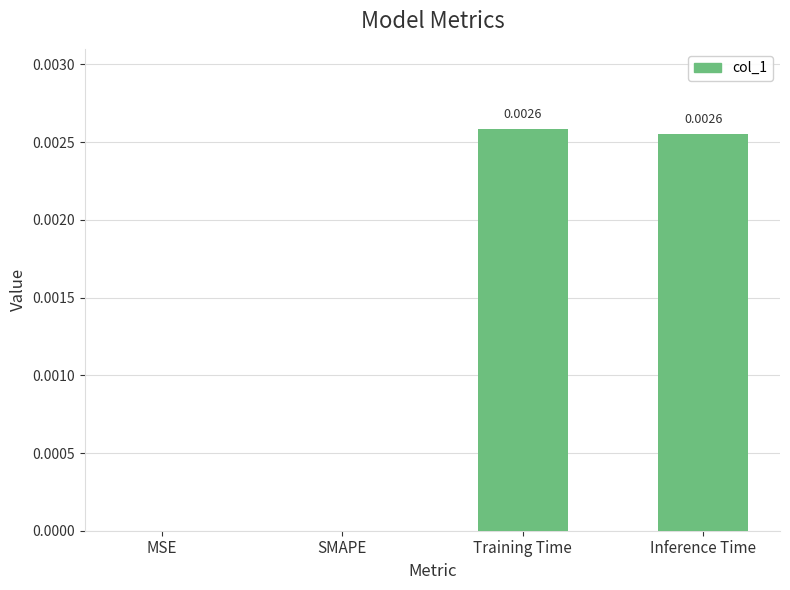

Count the values in the range 0 to 1.

4